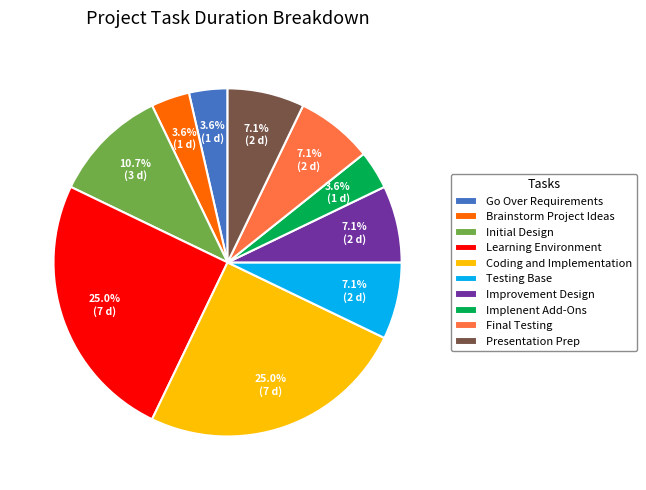

Is there a majority slice in this chart?

No